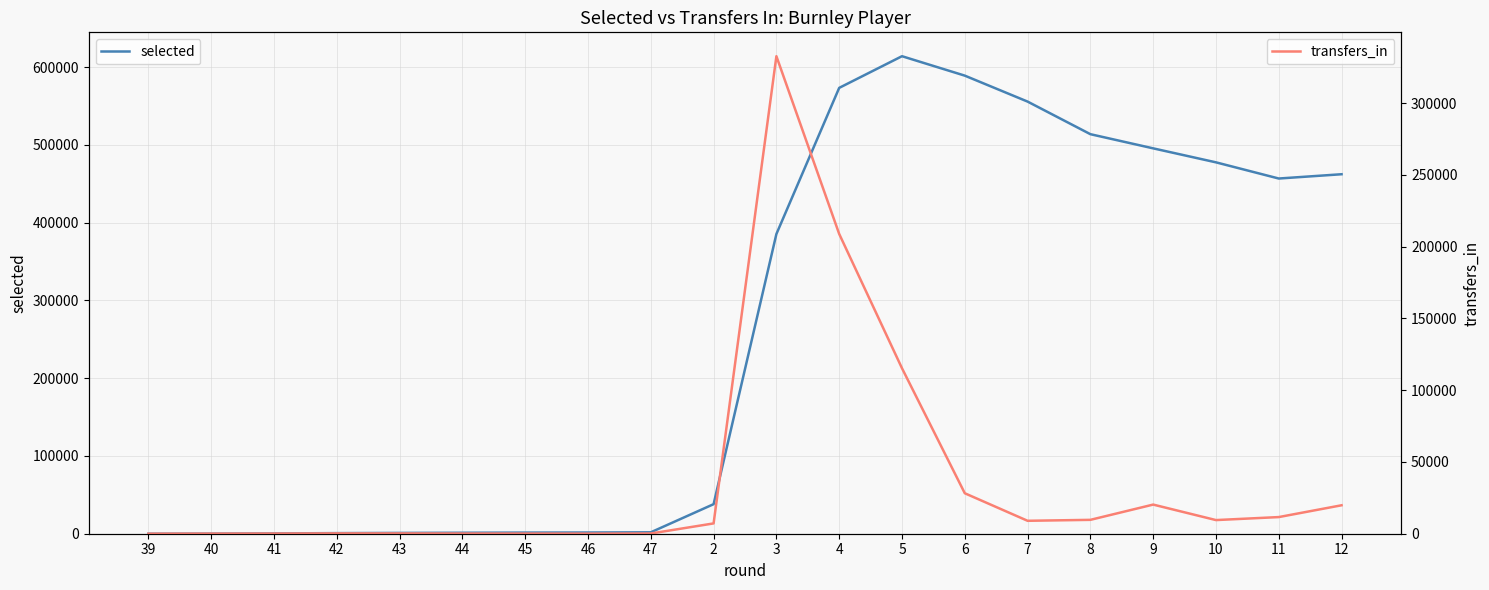

Count the number of data series in this chart.

2